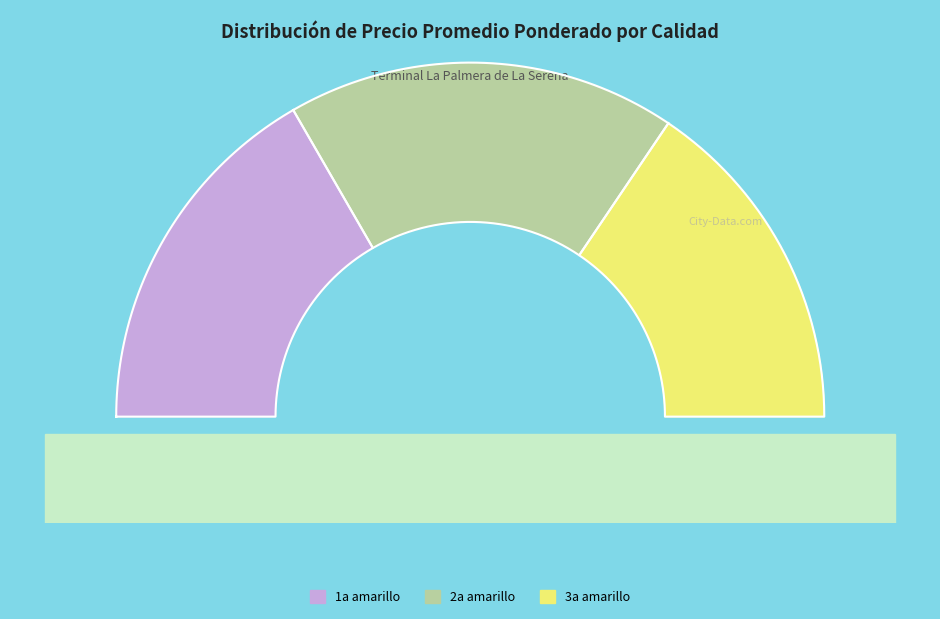

Is there any slice that represents more than half of the pie?

No